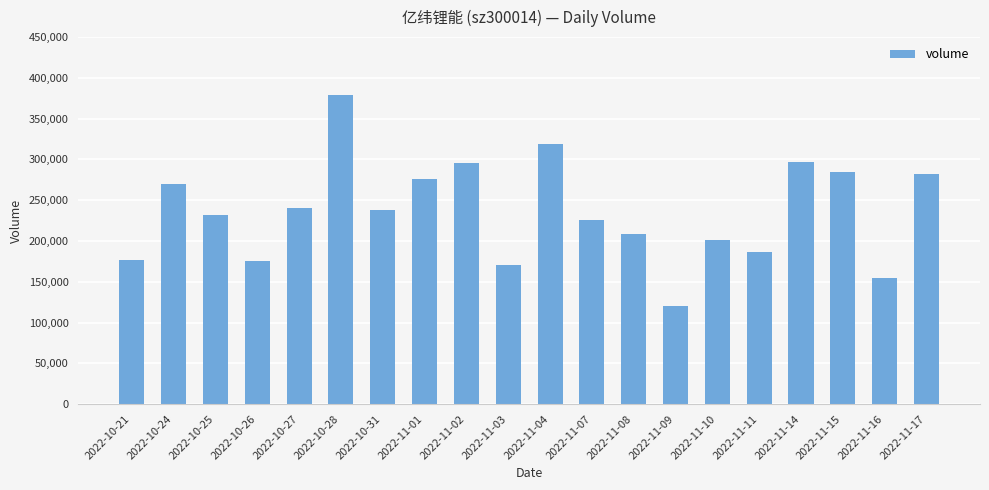

True or false: the data shows 58154 at 2022-11-17.

False